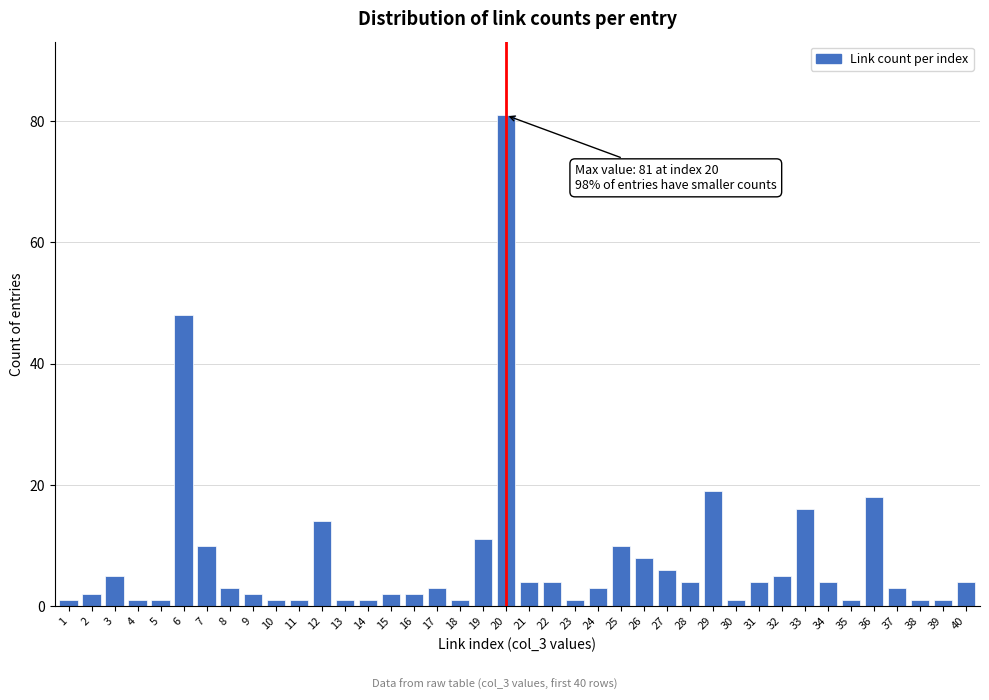

What is the difference between the second highest and second lowest values?

47